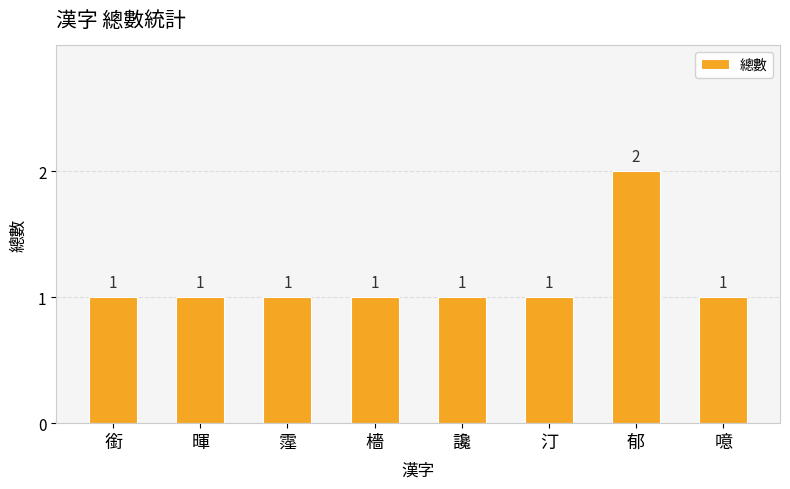

What is the label of the 8th bar from the left?

噫